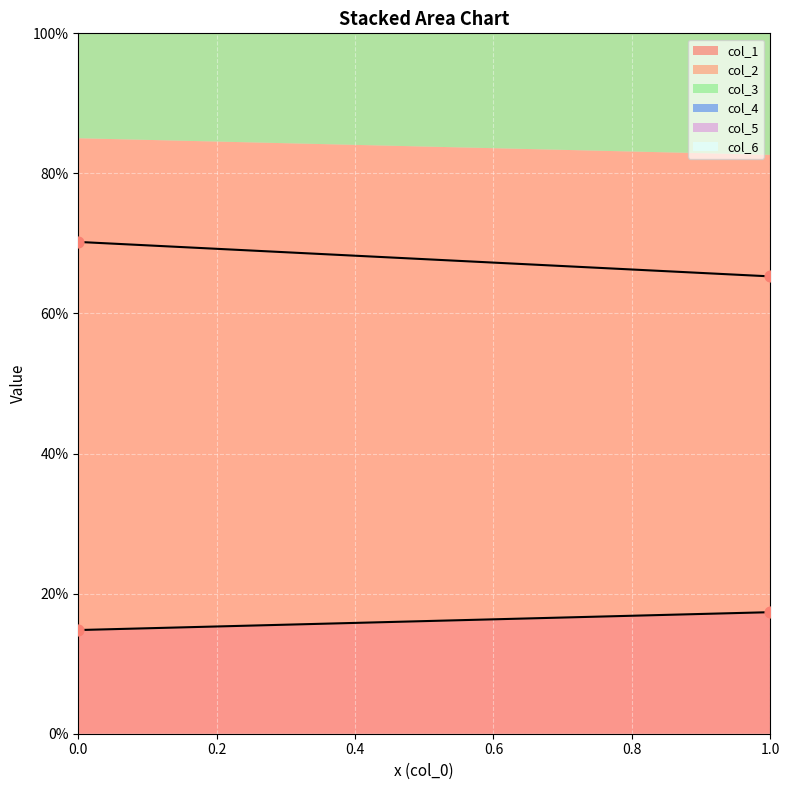

What are all the series names shown in the legend?

col_1, col_2, col_3, col_4, col_5, col_6